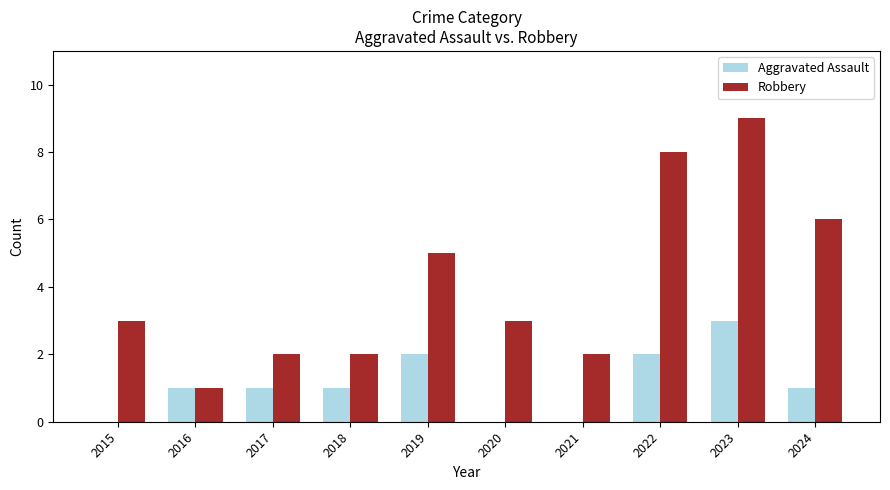

What is the sum of the Robbery values at 2023 and 2017?

11